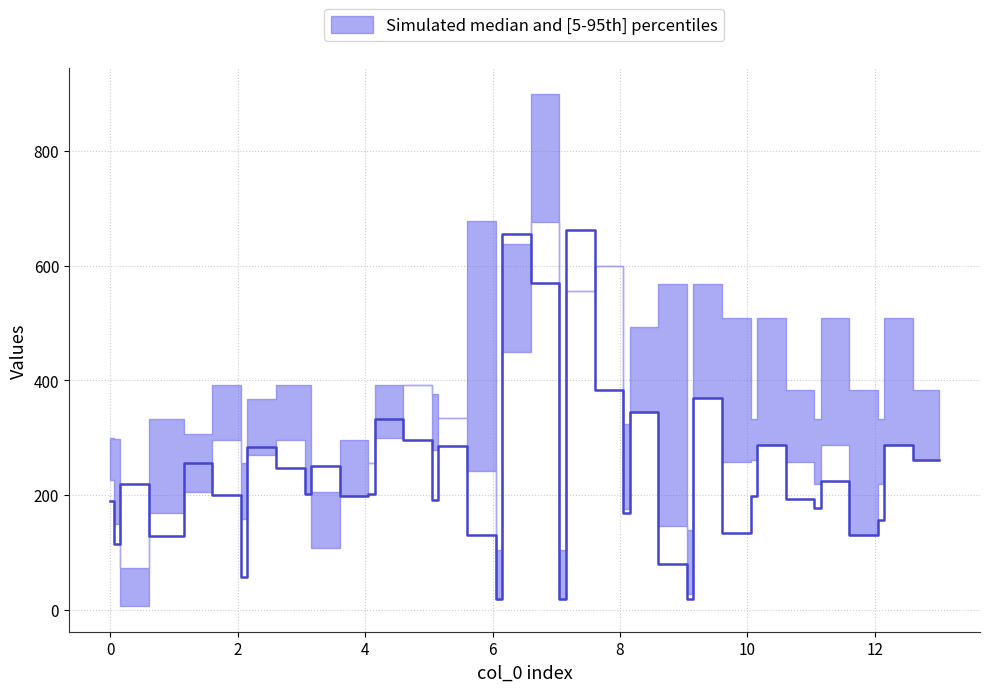

What is the label of the 25th point from the left?

8.0